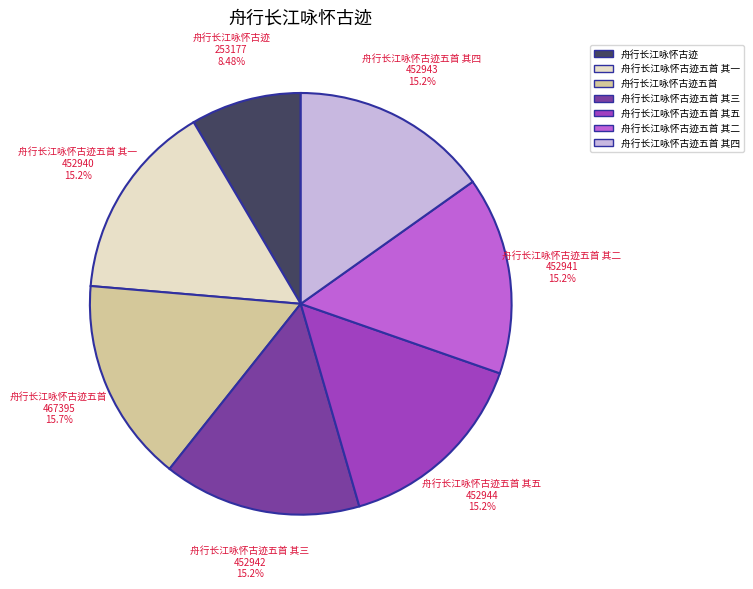

Is there any slice that represents more than half of the pie?

No